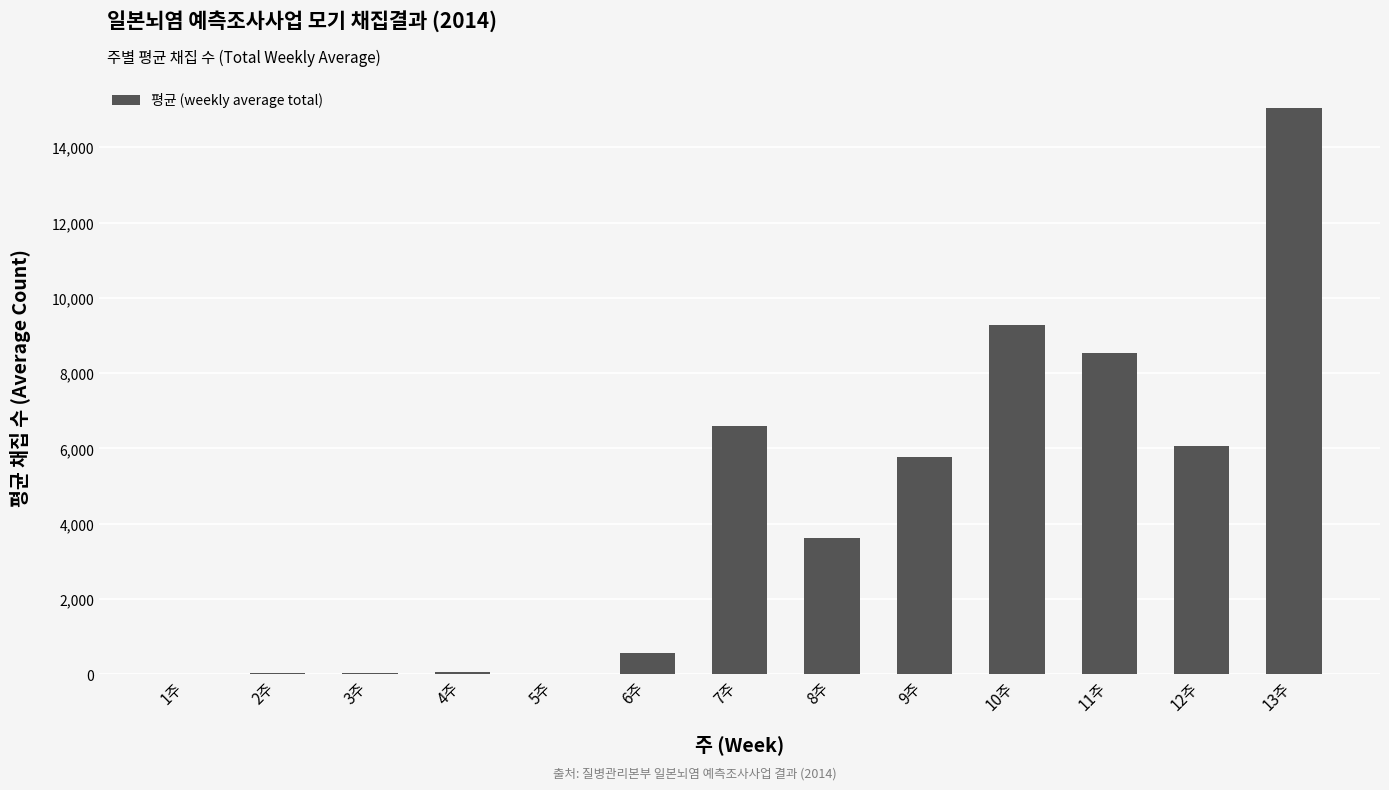

At which label is the value closest to 7516?

7주